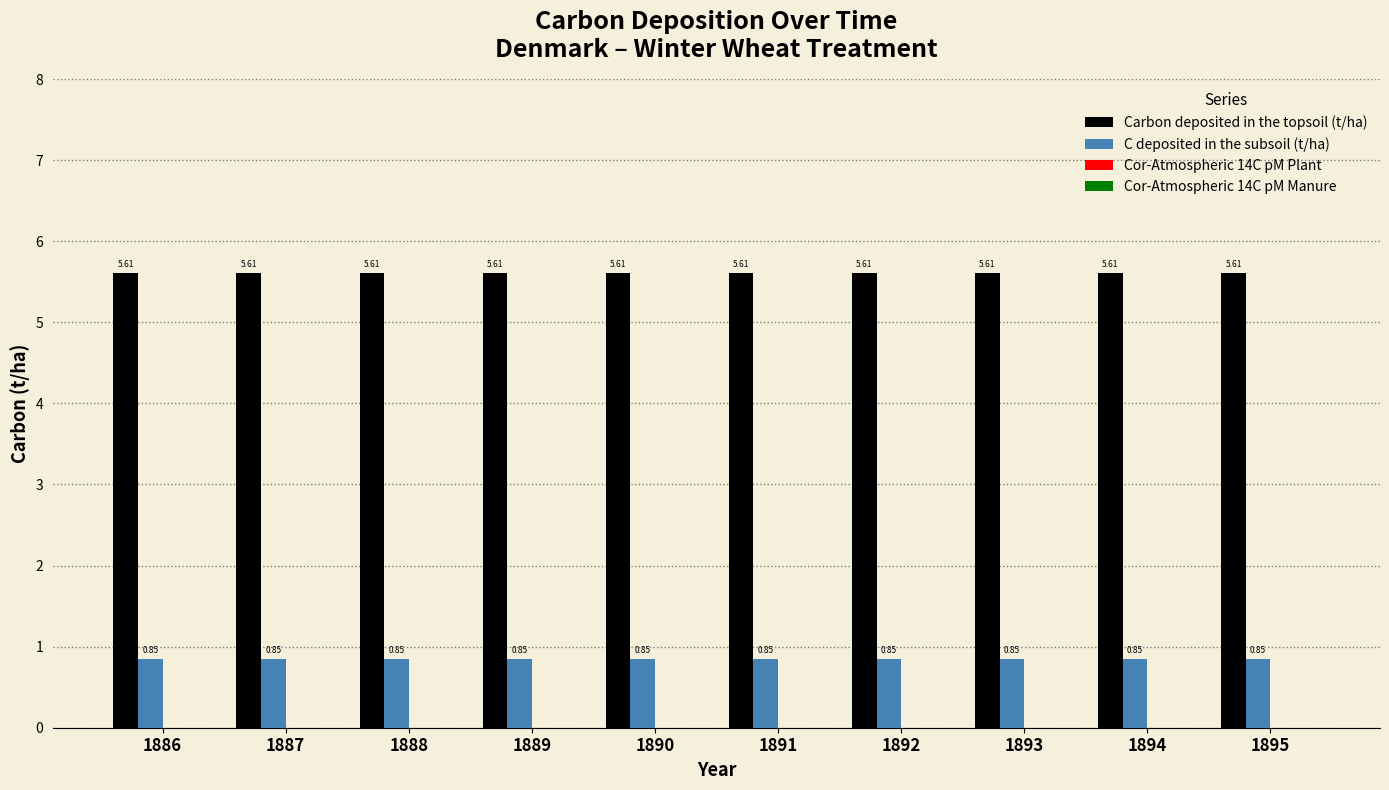

Which series has the largest total across all categories?

Carbon deposited in the topsoil (t/ha)